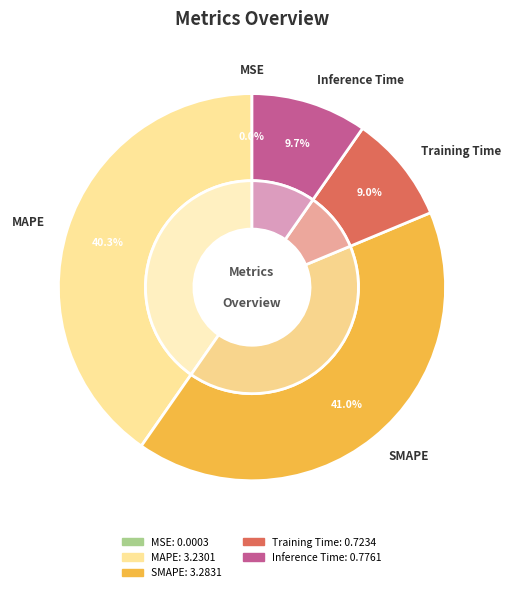

What is the largest slice in the pie chart?

SMAPE